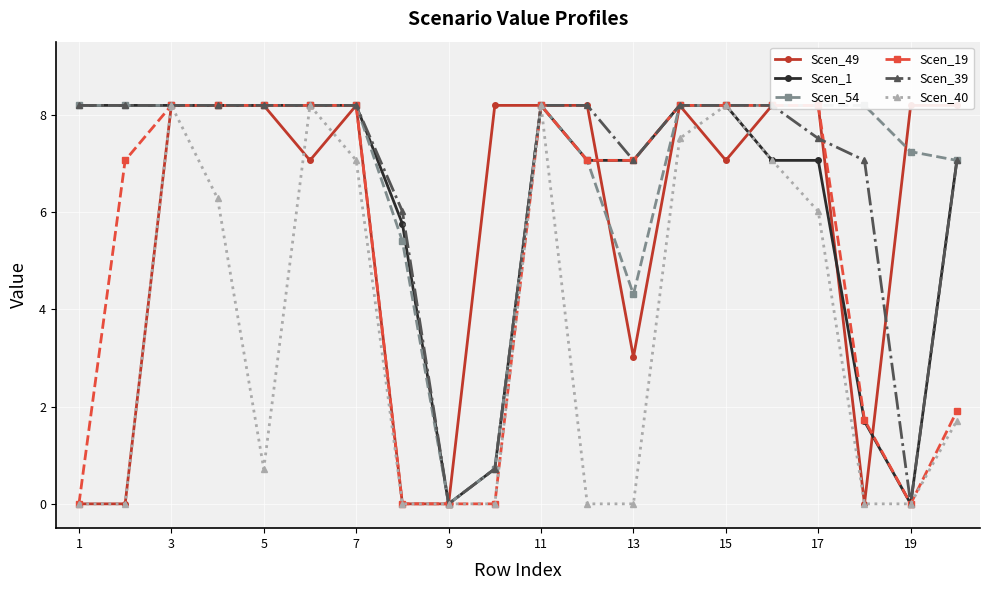

True or false: Scen_40 has more than 0 points higher than both neighbors.

True